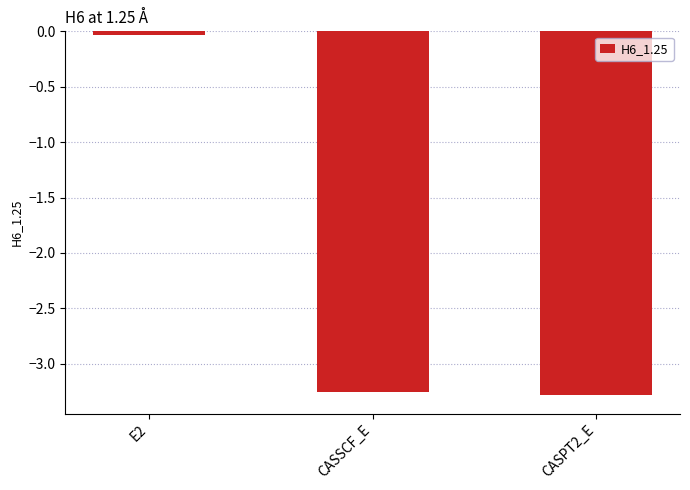

At which category does the chart reach its minimum across all series?

CASPT2_E